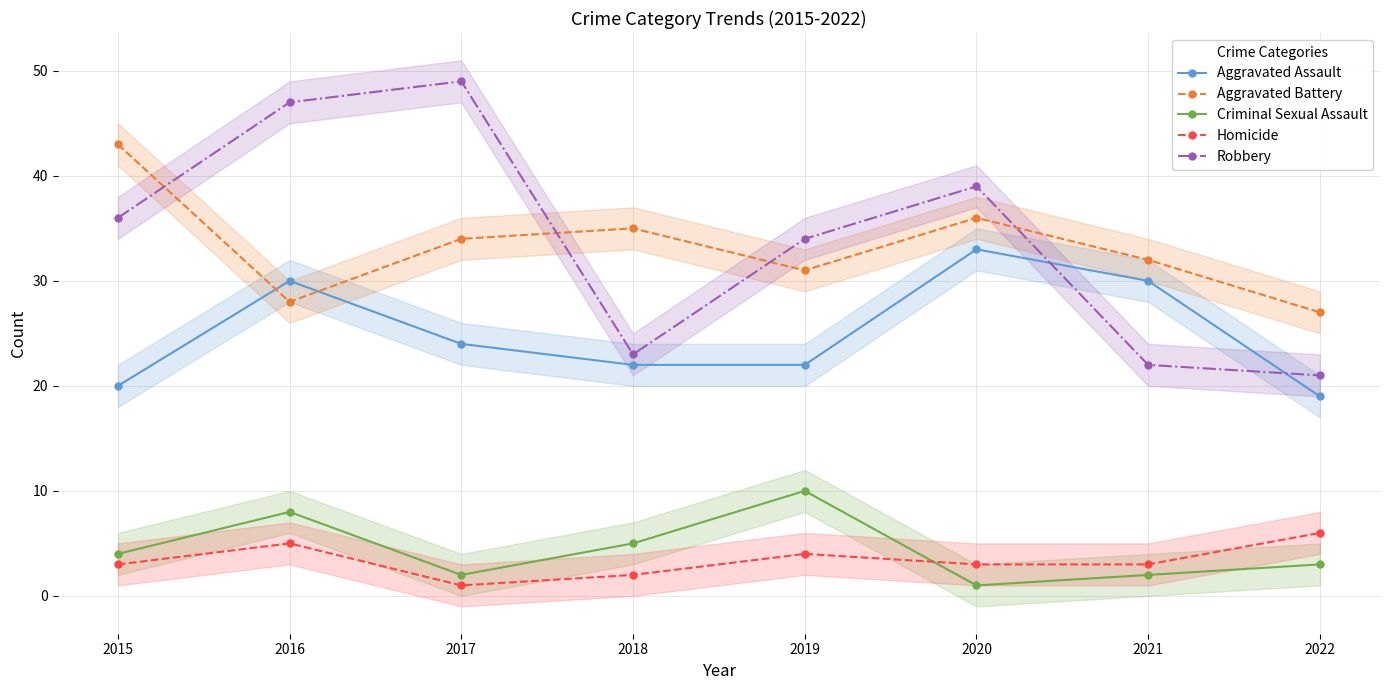

The value of Robbery at 2021 is 22. True or false?

True